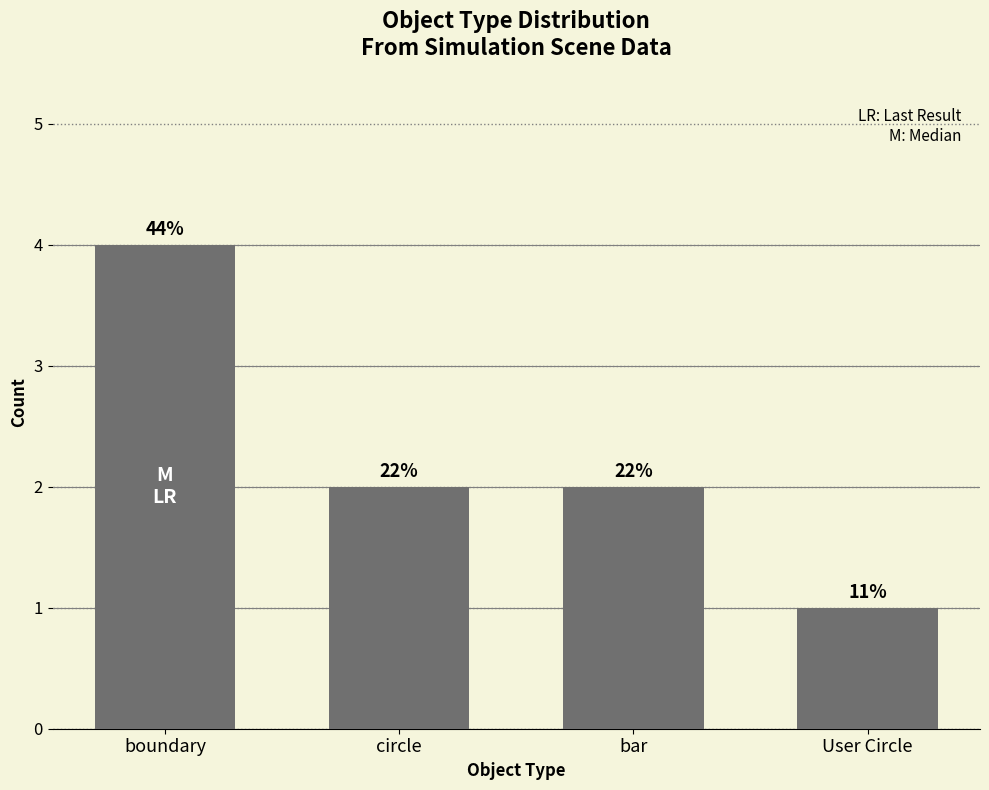

What position from the right is circle?

3